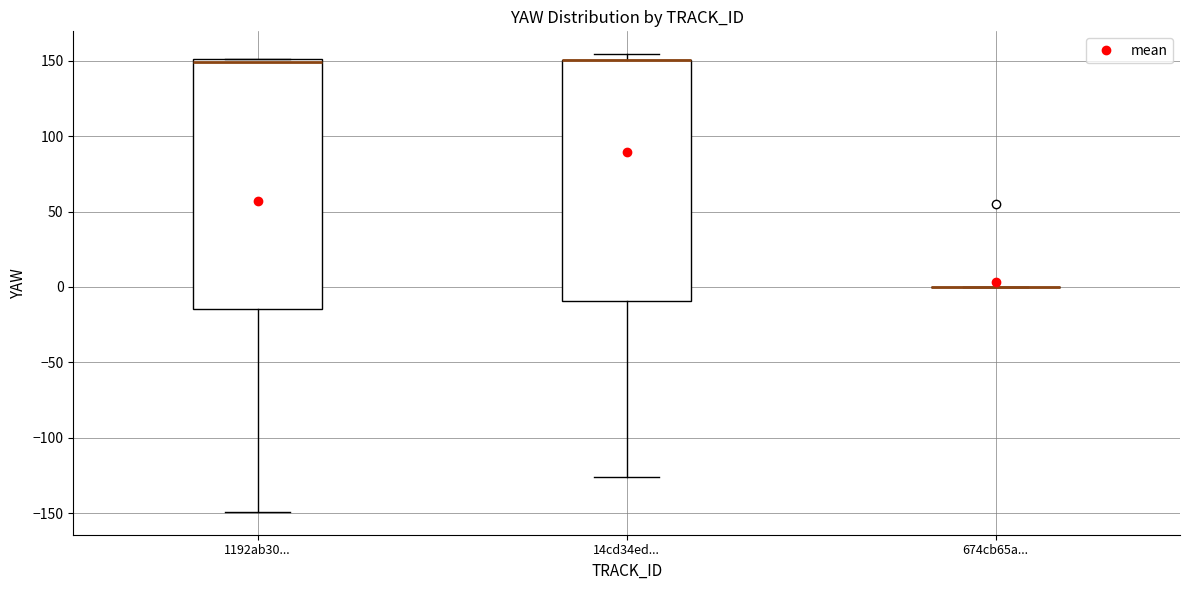

Reading left to right, transcribe this box plot: for each box, give where its median line is, the range the box spans, and where its two whiskers end, as read against the y-axis. The values are not printed on the chart, so give them approximately, as read against the axis.

1192ab30...: median 150 (just below the box's upper edge), box -15 to 150, whiskers -150 to 150
14cd34ed...: median 150 (drawn on the box's upper edge), box -10 to 150, whiskers -125 to 155
674cb65a...: box collapsed to a line at 0, whiskers 0 to 0